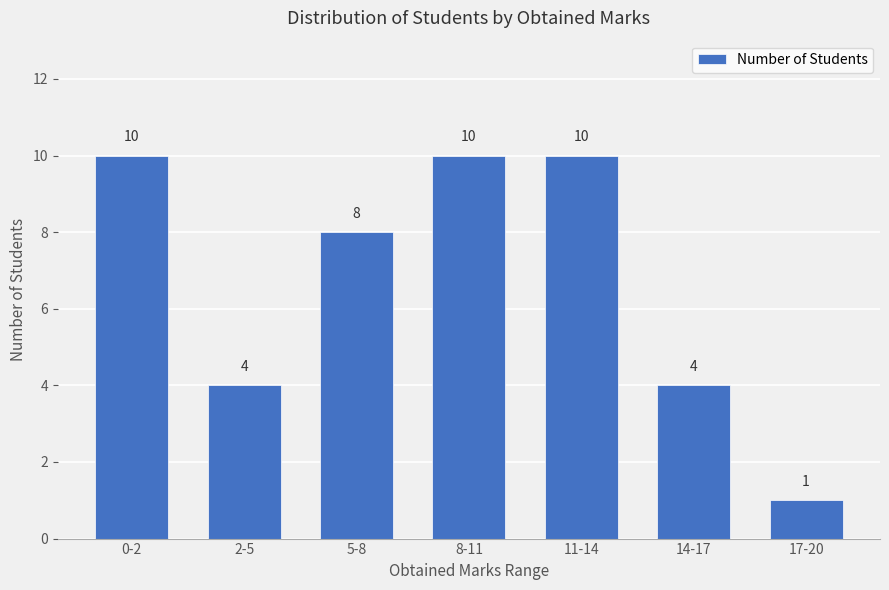

Reading right to left, extract all data points from this chart.

1	4	10	10	8	4	10